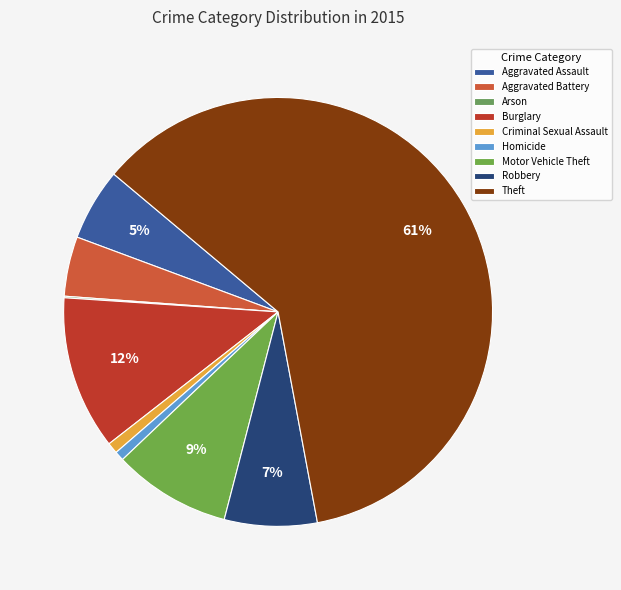

To the nearest percent, what is the combined percentage of Robbery and Arson?

7%